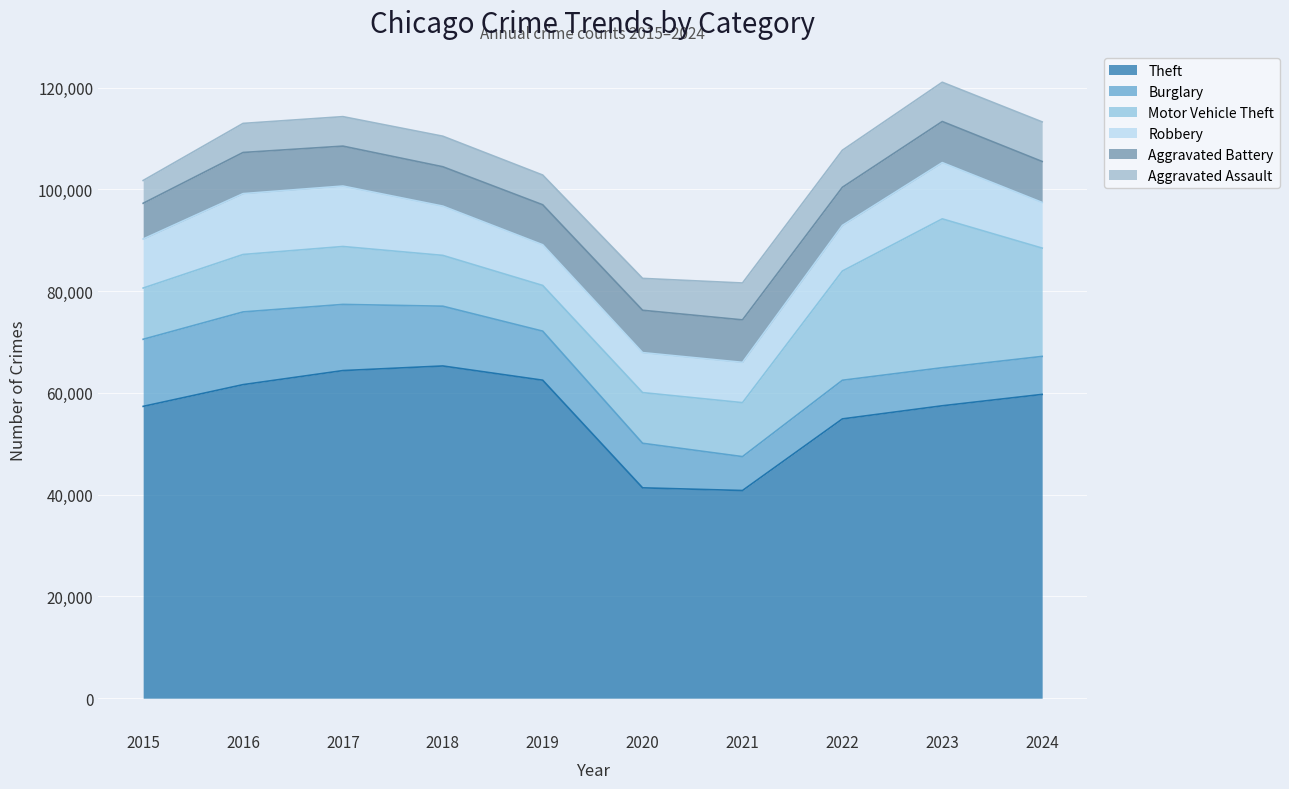

At which label is Motor Vehicle Theft closest to 19114?

2024